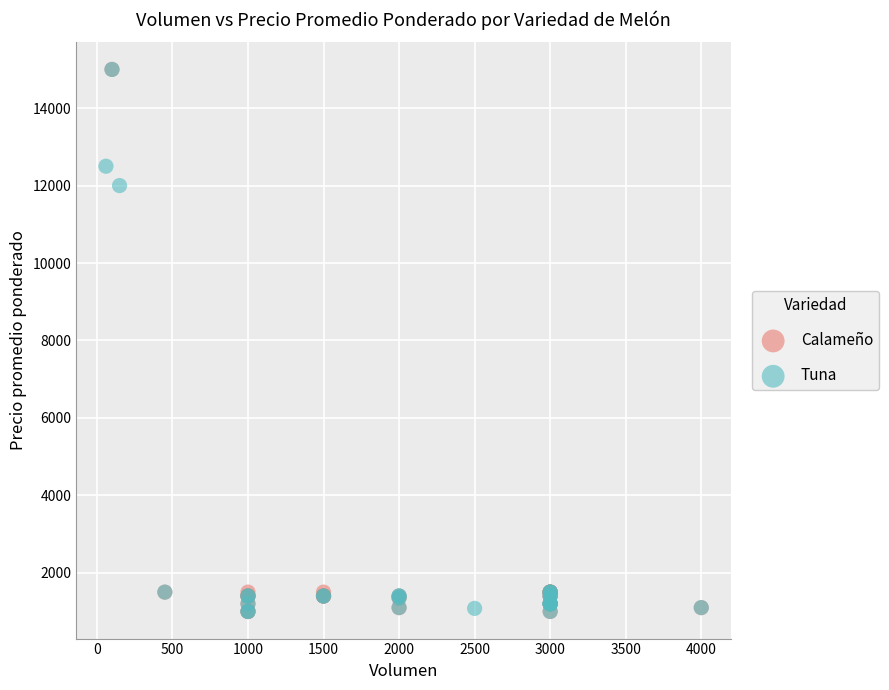

What are all the series names shown in the legend?

Calameño, Tuna